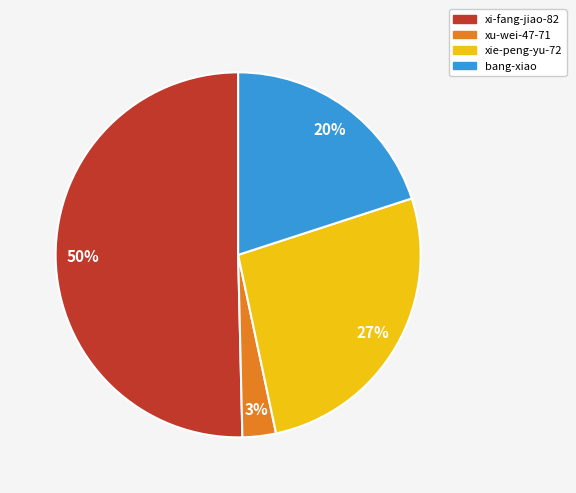

Which category accounts for the majority?

xi-fang-jiao-82